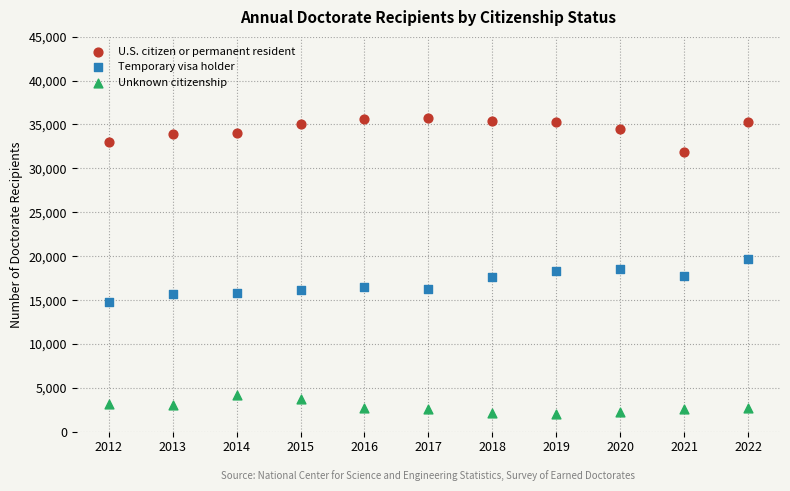

Which series has the widest spread of Y values?

Temporary visa holder